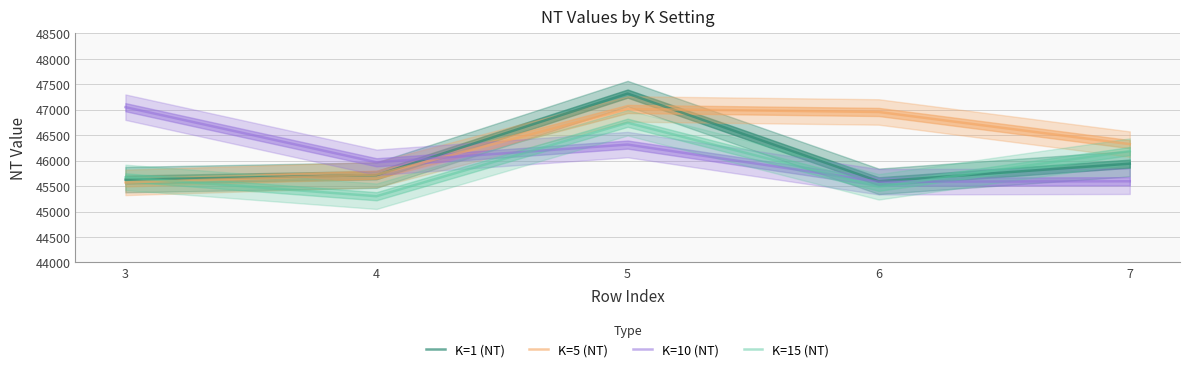

What is the approximate value of K=5 (NT) at 4, to the nearest 10?

45730